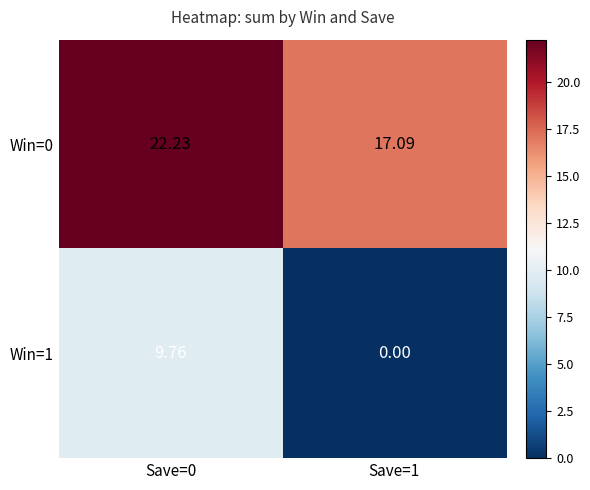

What is the greatest value displayed?

22.2